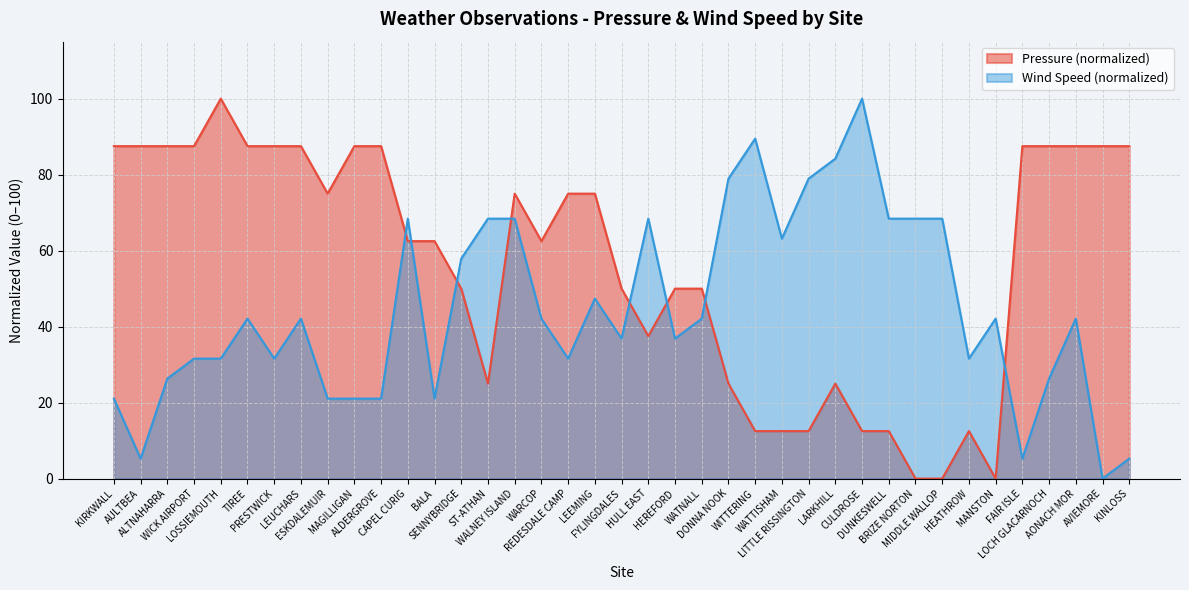

After their last crossing, which series has the higher values: Wind Speed or Pressure?

Pressure